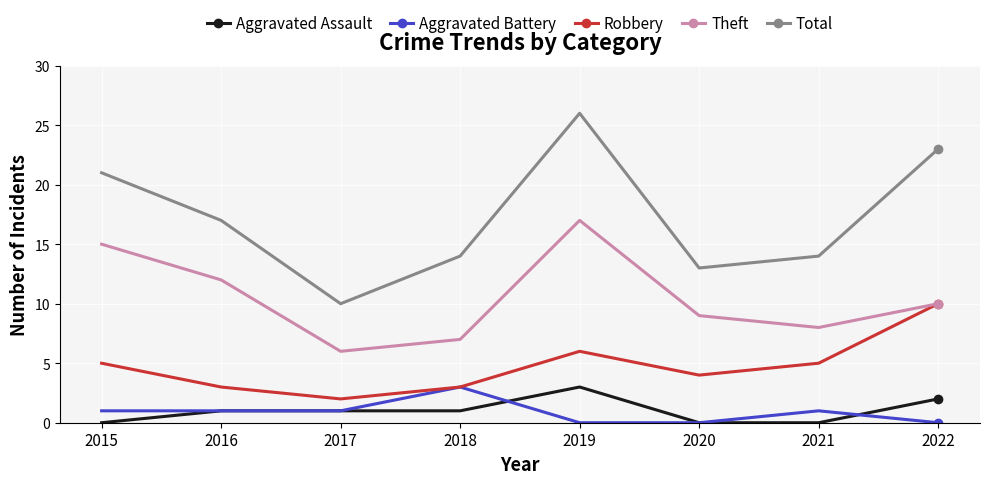

Reading right to left, what are all the values shown in this chart?

Aggravated Assault: 2022=2	2021=0	2020=0	2019=3	2018=1	2017=1	2016=1	2015=0
Aggravated Battery: 2022=0	2021=1	2020=0	2019=0	2018=3	2017=1	2016=1	2015=1
Robbery: 2022=10	2021=5	2020=4	2019=6	2018=3	2017=2	2016=3	2015=5
Theft: 2022=10	2021=8	2020=9	2019=17	2018=7	2017=6	2016=12	2015=15
Total: 2022=23	2021=14	2020=13	2019=26	2018=14	2017=10	2016=17	2015=21